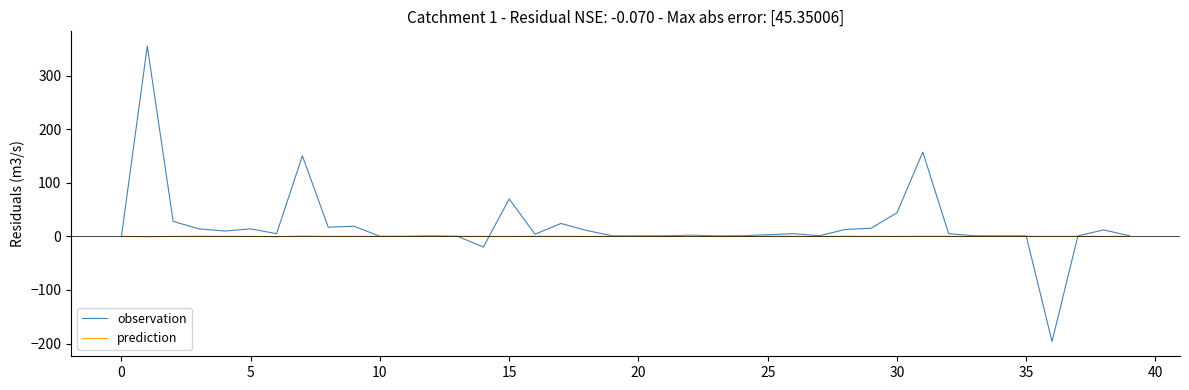

Which series has the widest spread of values?

observation